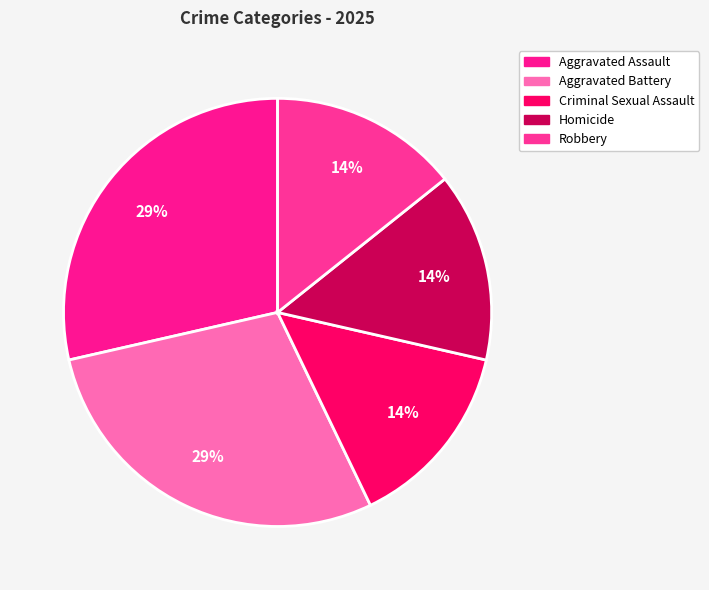

Which category has the biggest portion of the pie?

Aggravated Assault